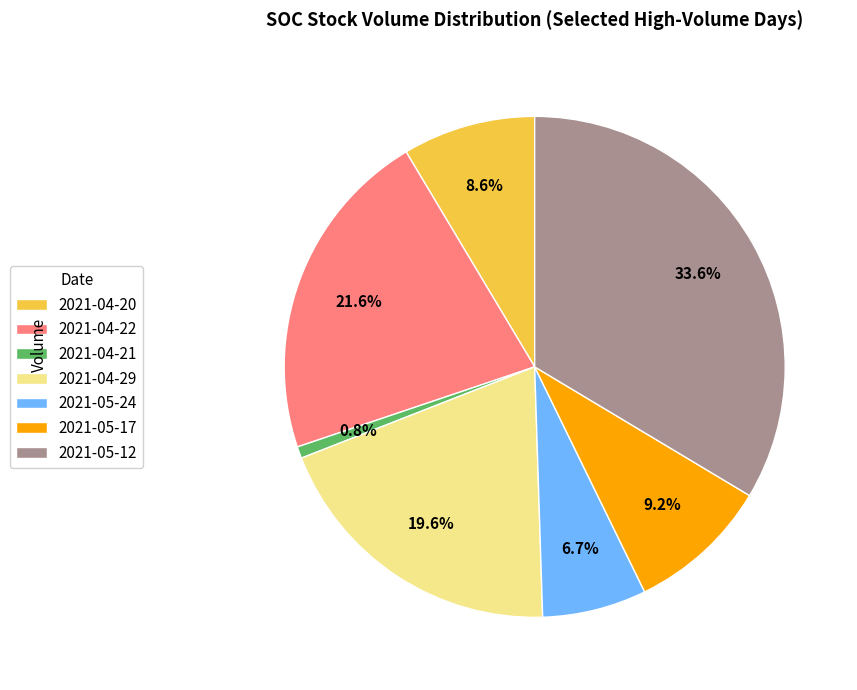

The 2021-04-29 slice represents 20% of the pie. True or false?

True